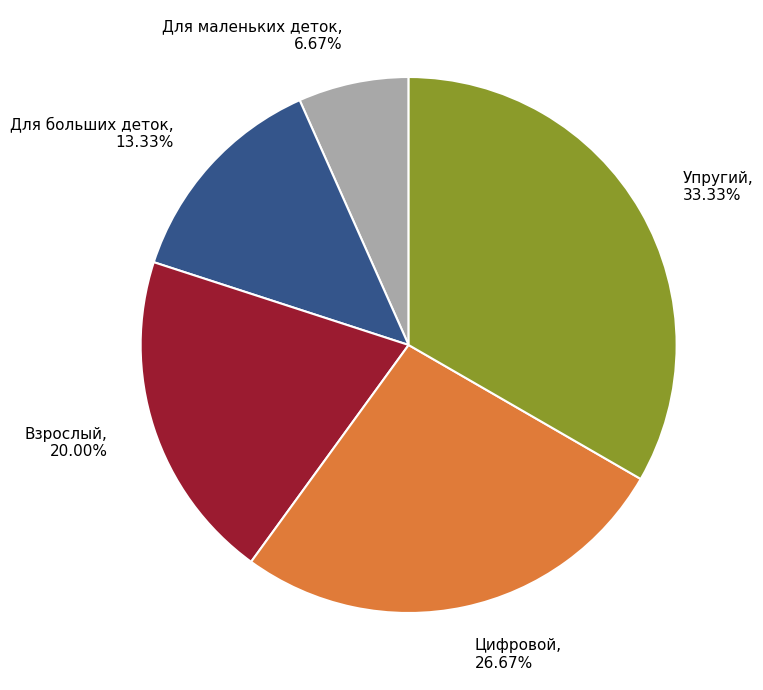

What percentage is NOT represented by Для больших деток?

86.7%